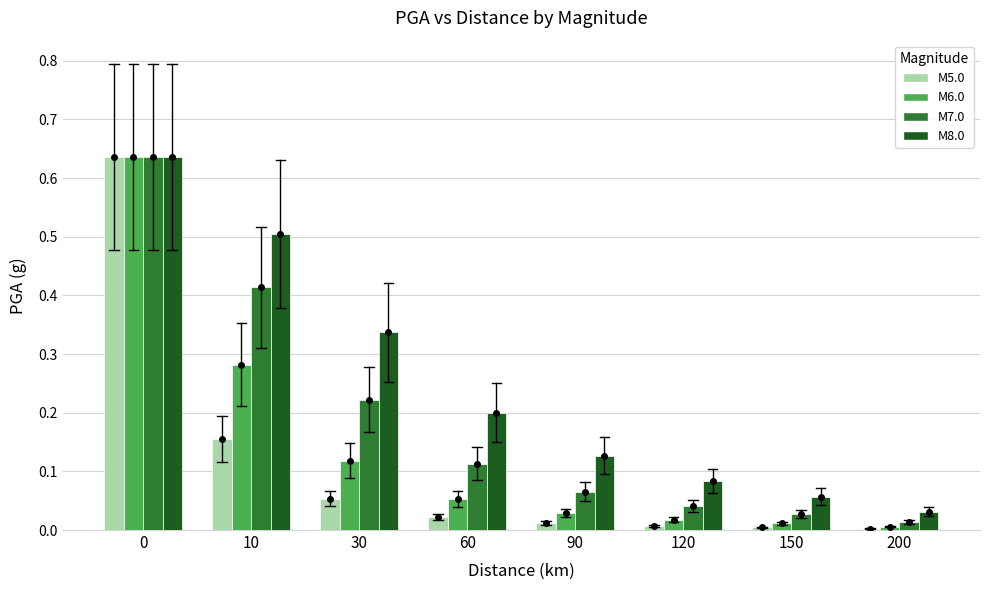

Which series has the largest total across all categories?

M8.0